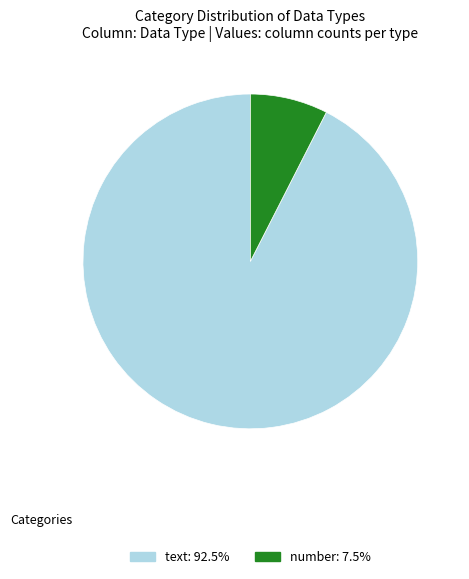

How many slices are in this pie chart?

2